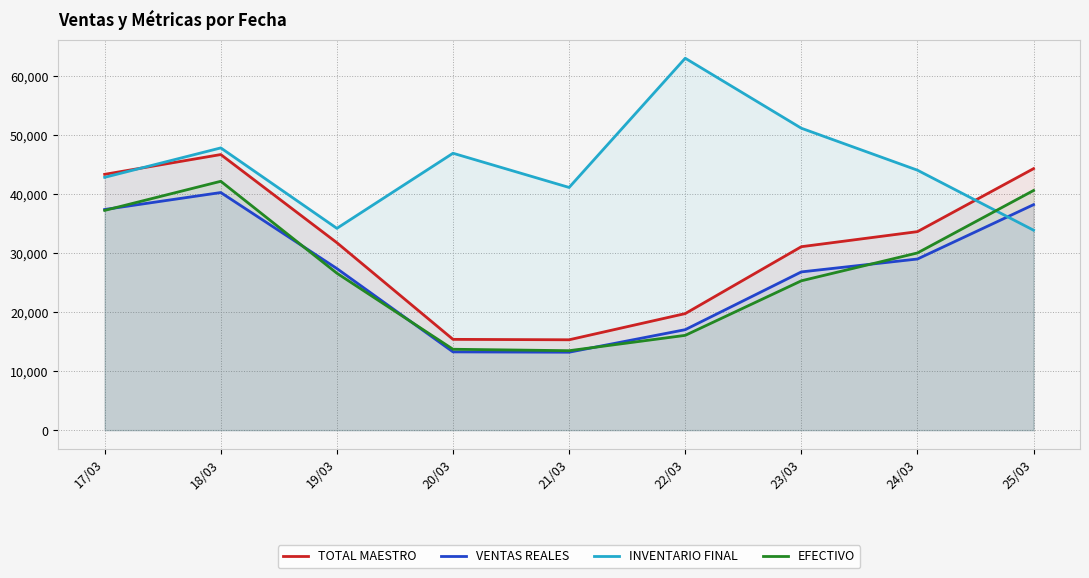

Which series has the largest total across all categories?

INVENTARIO FINAL